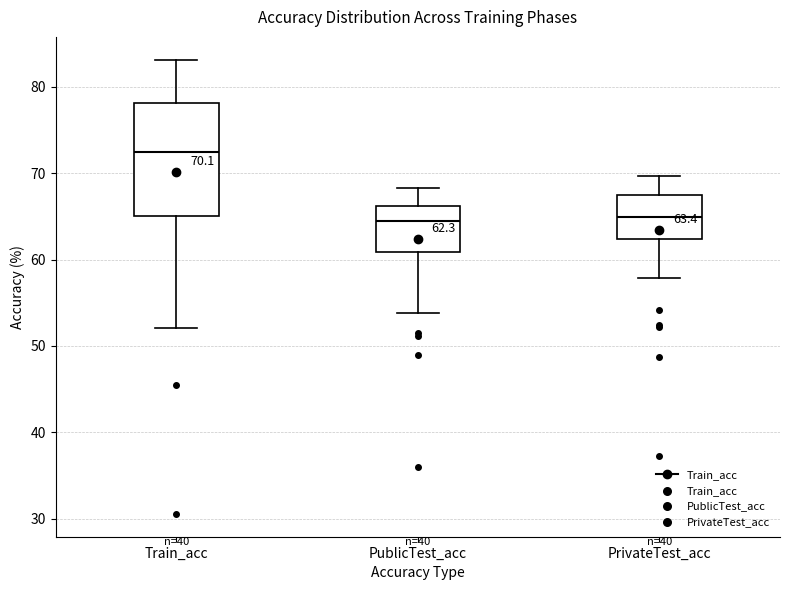

Comparing the boxes themselves (not the whiskers), which one is the tallest?

Train_acc